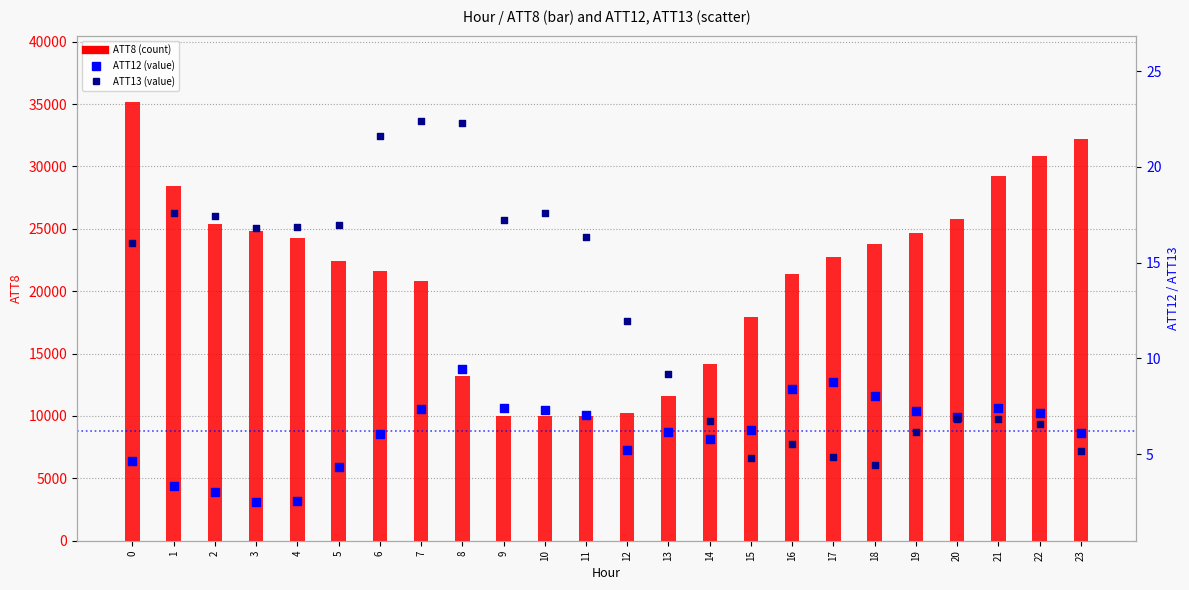

Which series reaches the maximum Y coordinate?

ATT8